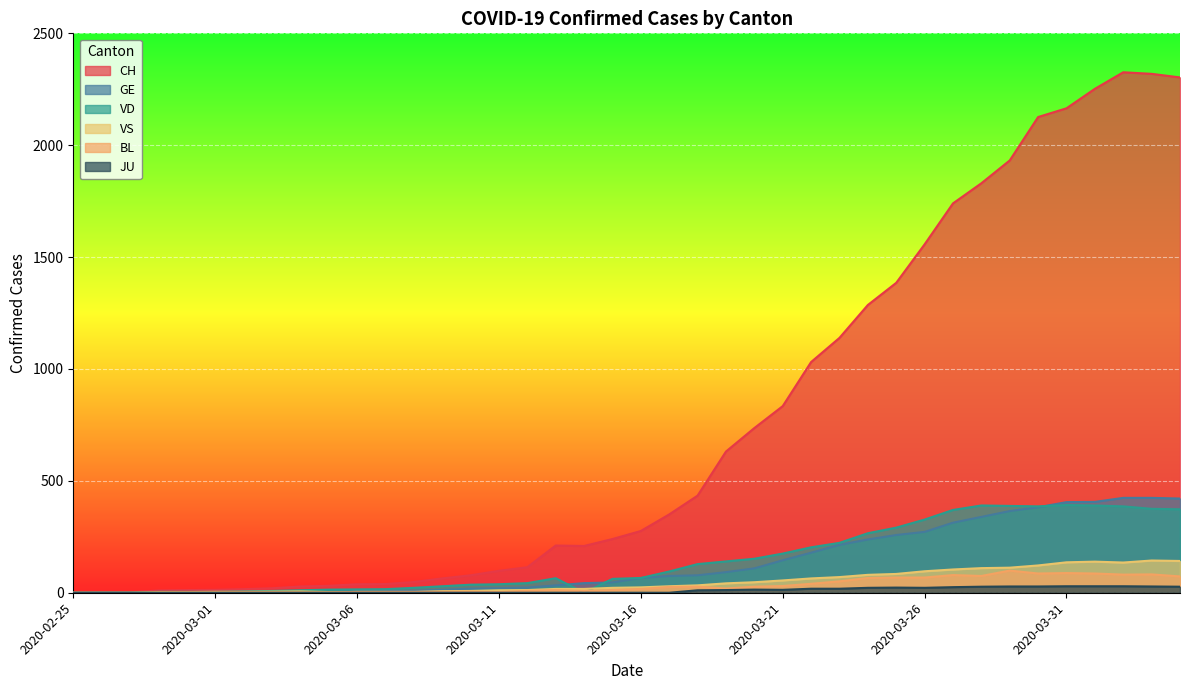

Does the chart display data point markers on the line(s)?

No